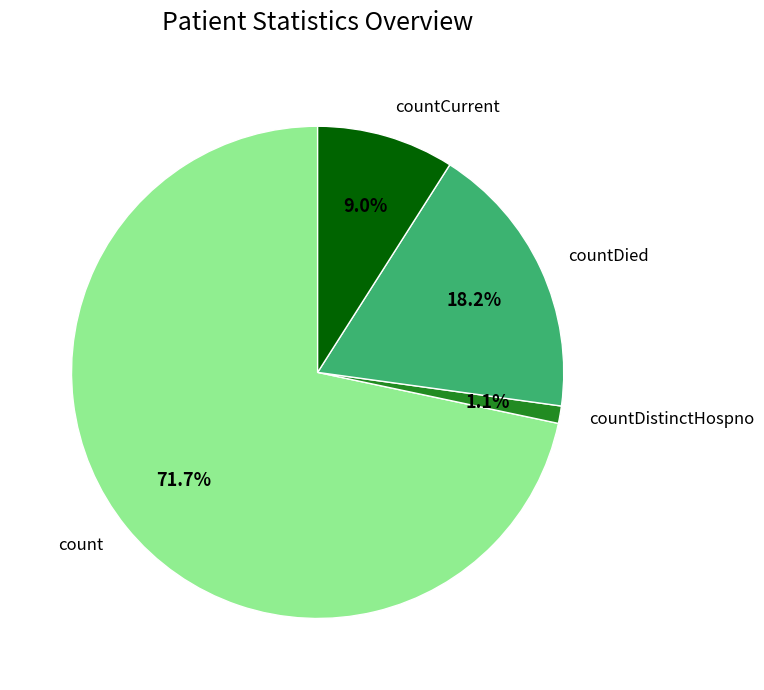

Which slice is the smallest?

countDistinctHospno